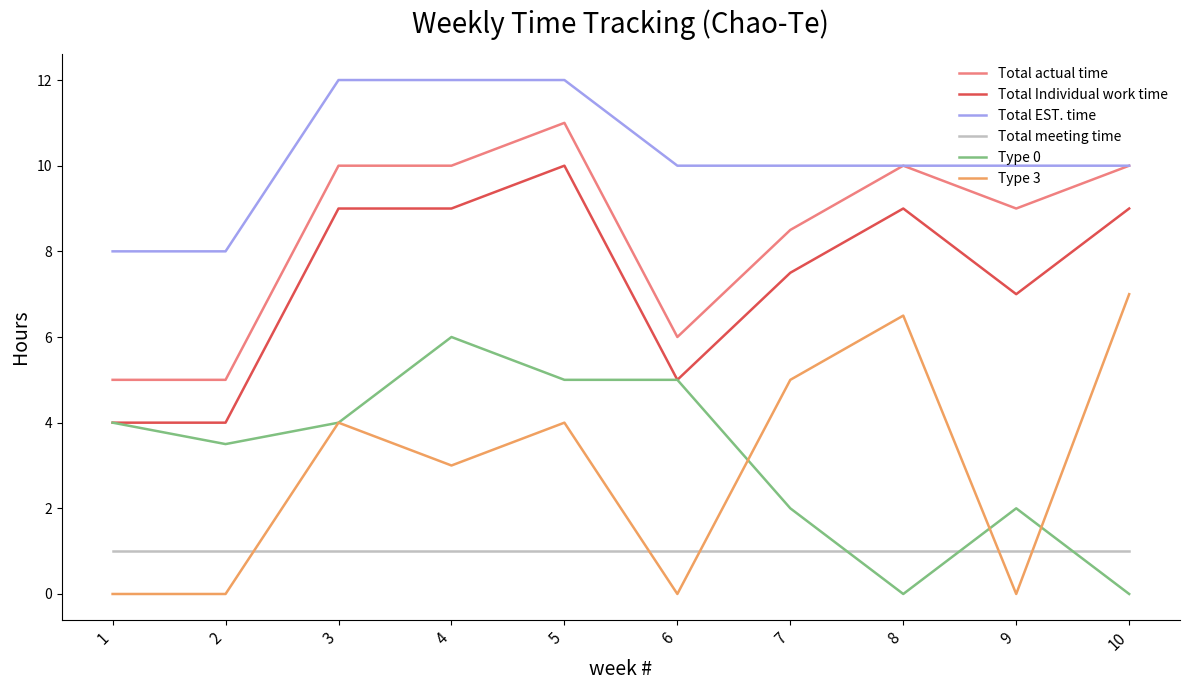

True or false: Type 0 has a value of 3.7 at 8.

False